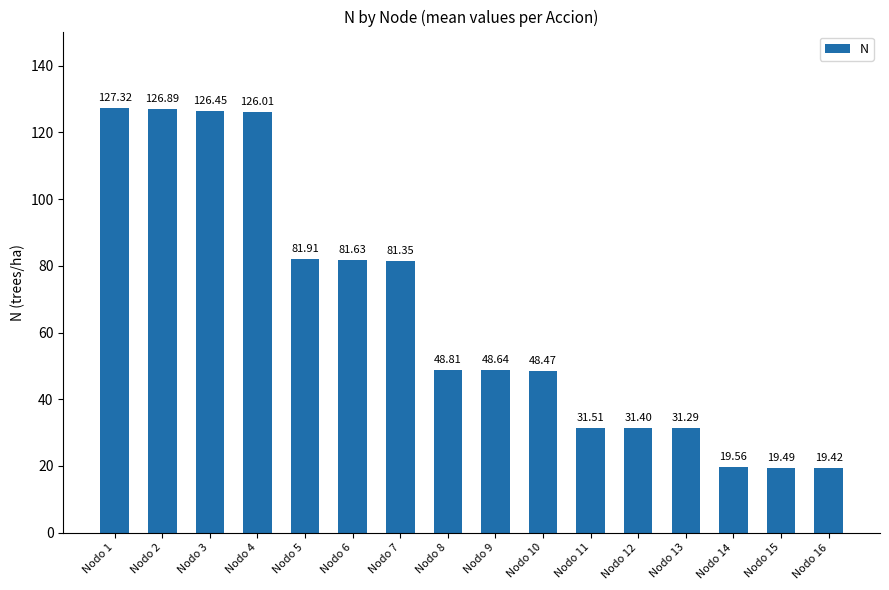

What is the value of the 5th bar from the left?

81.9